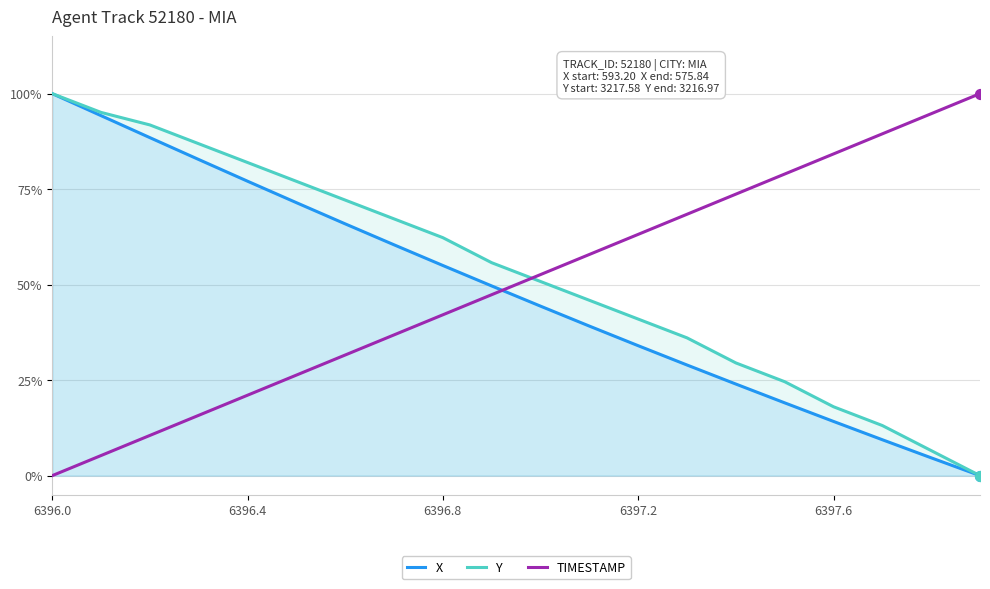

Which series has the largest total across all categories?

Y